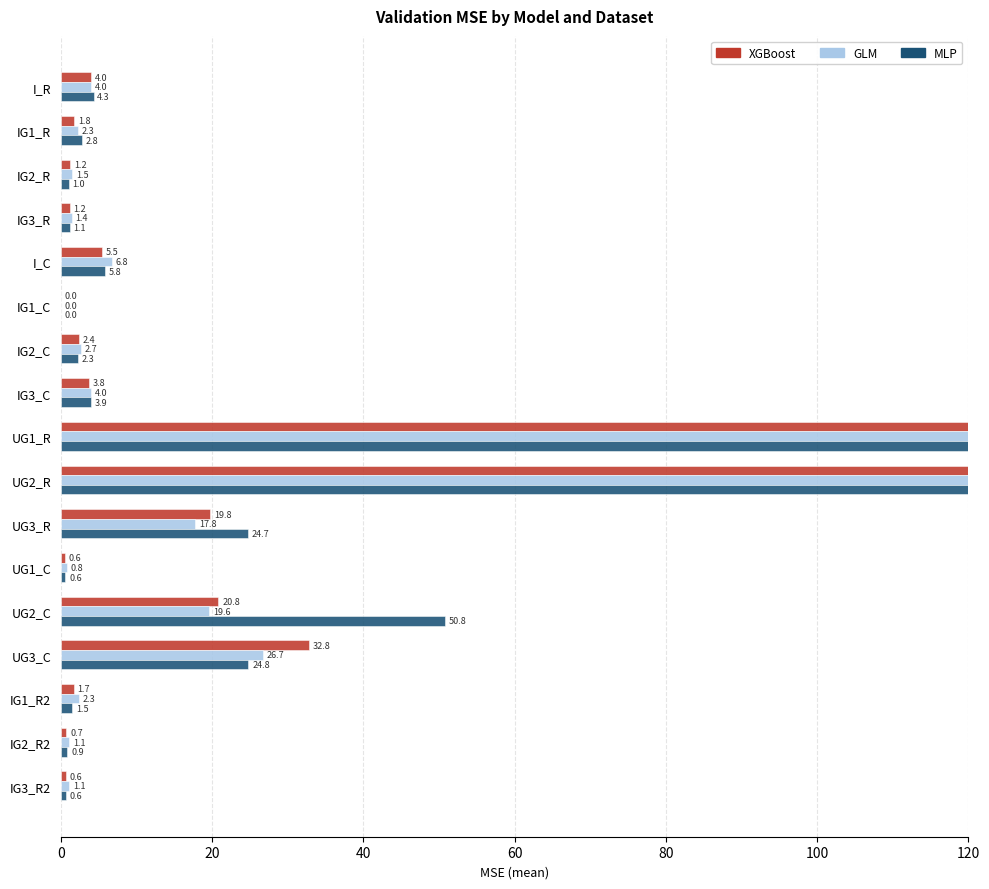

The XGBoost series shows 1.0 at IG2_R2. True or false?

False